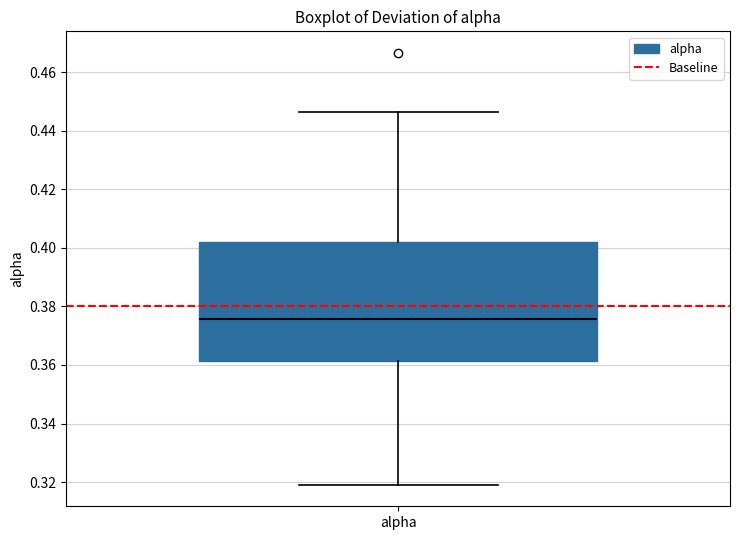

Read this box plot against the y-axis: the position of the median line, the range covered by the box, and the ends of both whiskers. The values are not printed on the chart, so give them approximately, as read against the axis.

median 0.376, box 0.362 to 0.402, whiskers 0.320 to 0.446